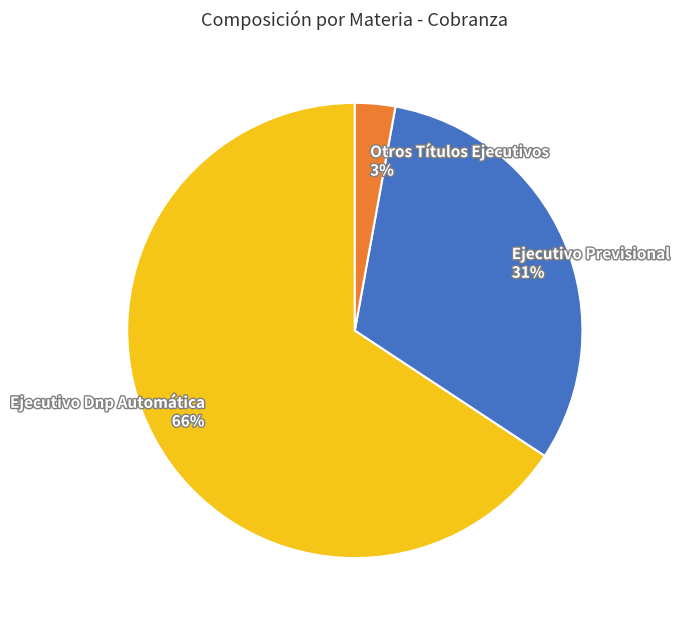

Approximately how many times larger is the value at Ejecutivo Previsional compared to Ejecutivo Dnp Automática?

0.5